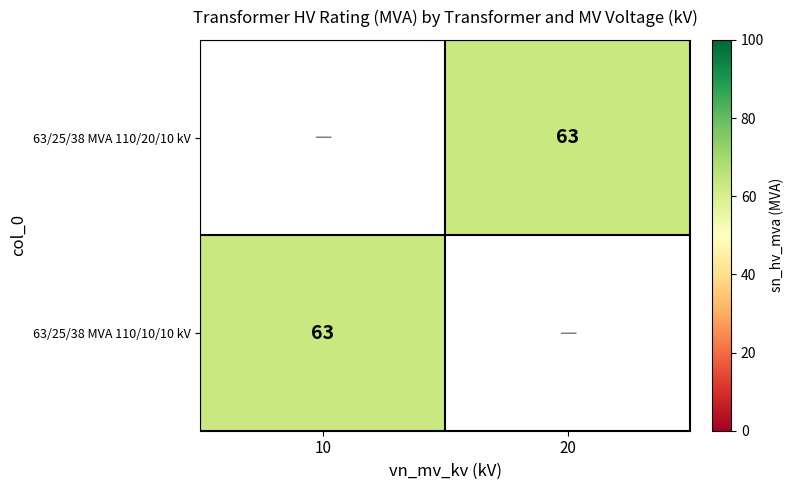

The value of 63/25/38 MVA 110/10/10 kV at 10 is 26. True or false?

False